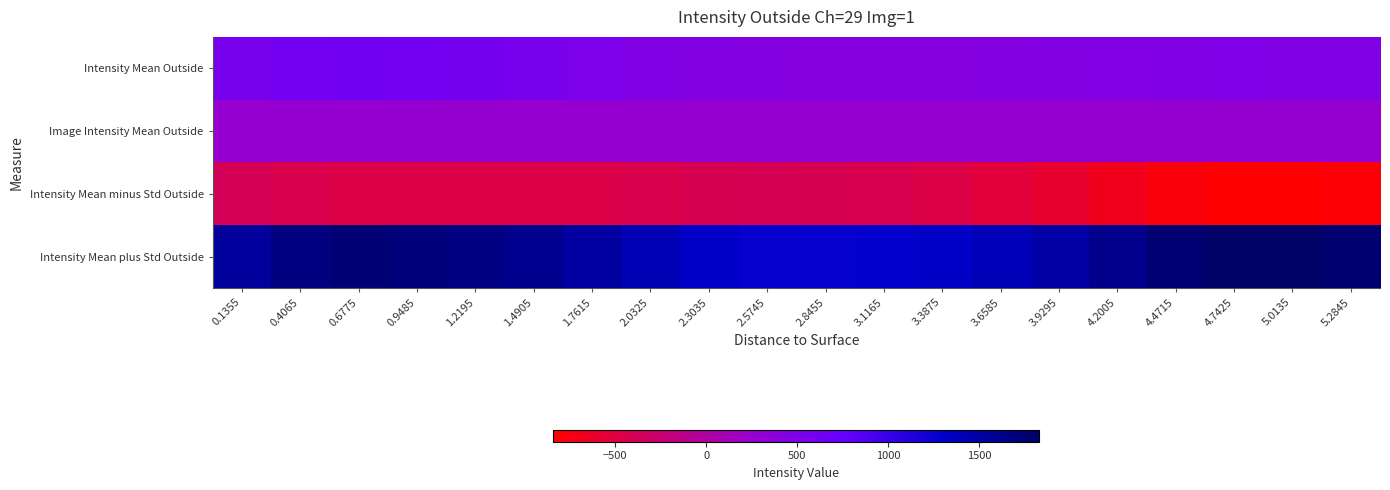

Reading left to right, list all the values displayed in this chart.

Intensity Mean Outside: 0.1355=581.3	0.4065=626.9	0.6775=644.3	0.9485=626.7	1.2195=607.3	1.4905=577.6	1.7615=535.9	2.0325=490.7	2.3035=454.5	2.5745=435.6	2.8455=427.9	3.1165=427.8	3.3875=432.6	3.6585=441.0	3.9295=454.5	4.2005=472.8	4.4715=492.4	4.7425=499.2	5.0135=496.0	5.2845=486.9
Image Intensity Mean Outside: 0.1355=272.2	0.4065=272.2	0.6775=272.2	0.9485=272.2	1.2195=272.2	1.4905=272.2	1.7615=272.2	2.0325=272.2	2.3035=272.2	2.5745=272.2	2.8455=272.2	3.1165=272.2	3.3875=272.2	3.6585=272.2	3.9295=272.2	4.2005=272.2	4.4715=272.2	4.7425=272.2	5.0135=272.2	5.2845=272.2
Intensity Mean minus Std Outside: 0.1355=-382.9	0.4065=-441.7	0.6775=-469.6	0.9485=-467.3	1.2195=-459.8	1.4905=-462.2	1.7615=-456.4	2.0325=-434.2	2.3035=-406.8	2.5745=-395.0	2.8455=-402.2	3.1165=-427.2	3.3875=-464.5	3.6585=-516.4	3.9295=-587.1	4.2005=-686.6	4.4715=-779.8	4.7425=-831.0	5.0135=-839.3	5.2845=-805.2
Intensity Mean plus Std Outside: 0.1355=1545.5	0.4065=1695.5	0.6775=1758.2	0.9485=1720.7	1.2195=1674.3	1.4905=1617.4	1.7615=1528.3	2.0325=1415.7	2.3035=1315.8	2.5745=1266.3	2.8455=1258.0	3.1165=1282.7	3.3875=1329.6	3.6585=1398.4	3.9295=1496.1	4.2005=1632.3	4.4715=1764.7	4.7425=1829.3	5.0135=1831.3	5.2845=1779.0